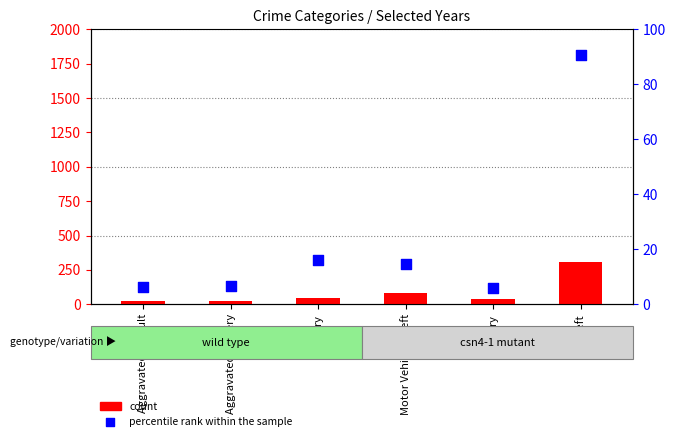

What is the total value across all series at Robbery?

44.8